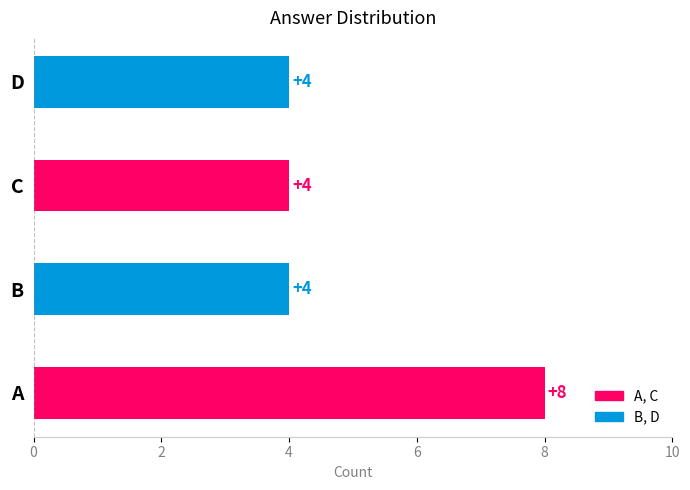

Reading bottom to top, list all the values displayed in this chart.

8	4	4	4